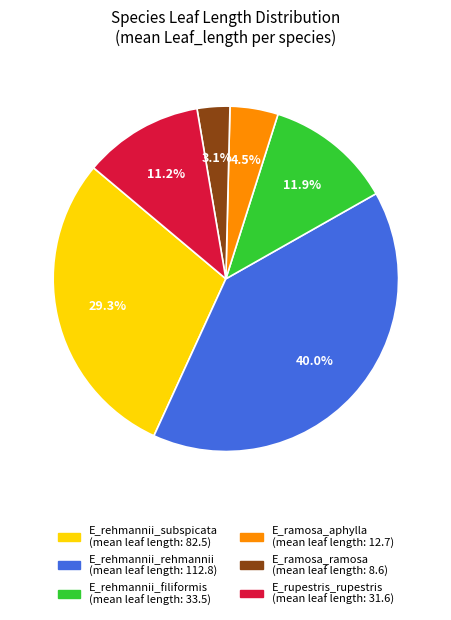

Approximately how many times larger is the value at E_ramosa_aphylla compared to E_ramosa_ramosa?

1.5